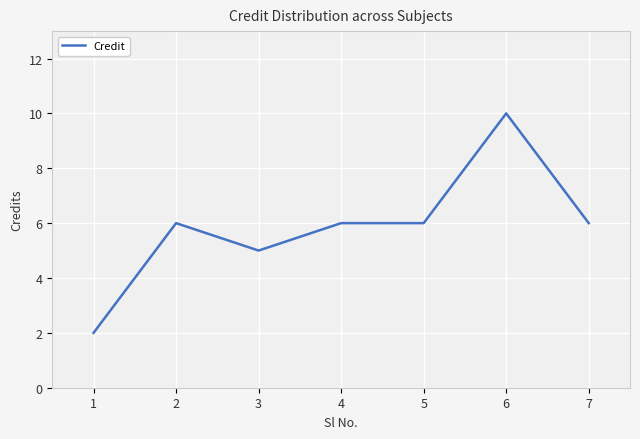

Reading left to right, what are all the values shown in this chart?

1=2	2=6	3=5	4=6	5=6	6=10	7=6